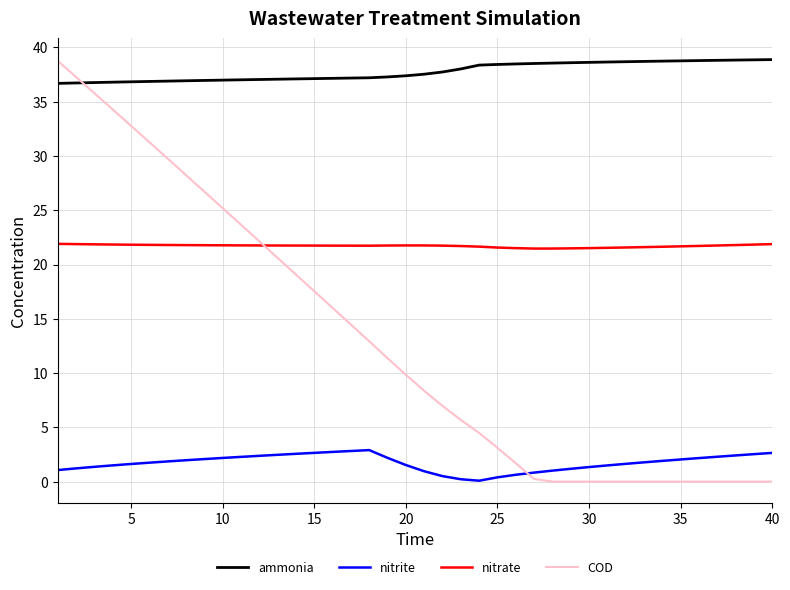

Which series has the largest total across all categories?

ammonia